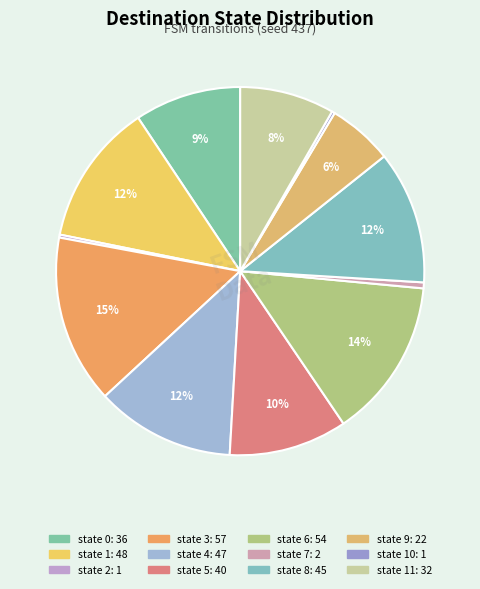

To the nearest percent, what is the average slice percentage?

8%